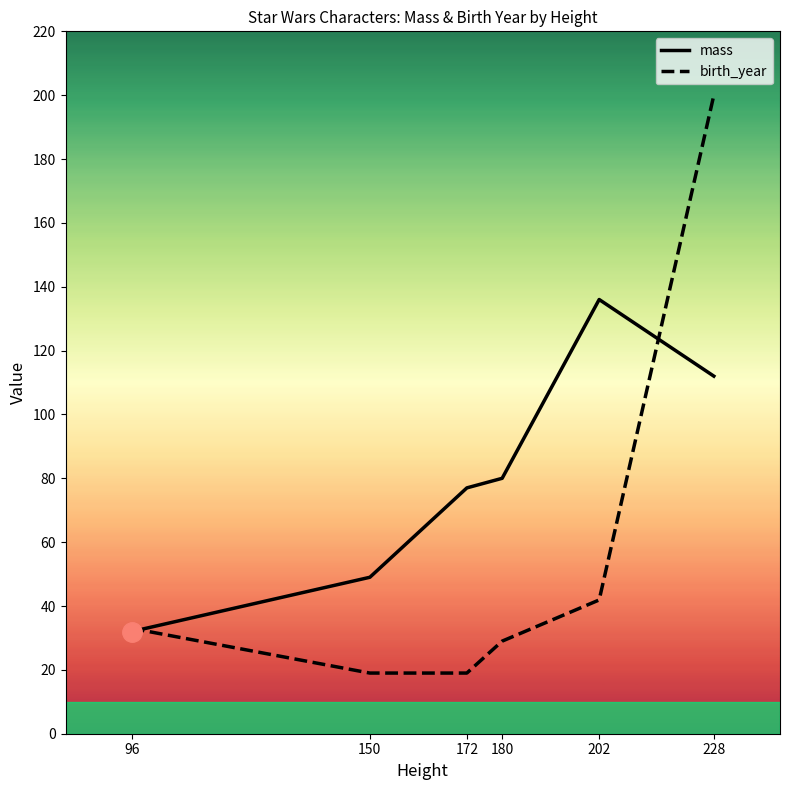

Read the birth_year value at 180.

29.0